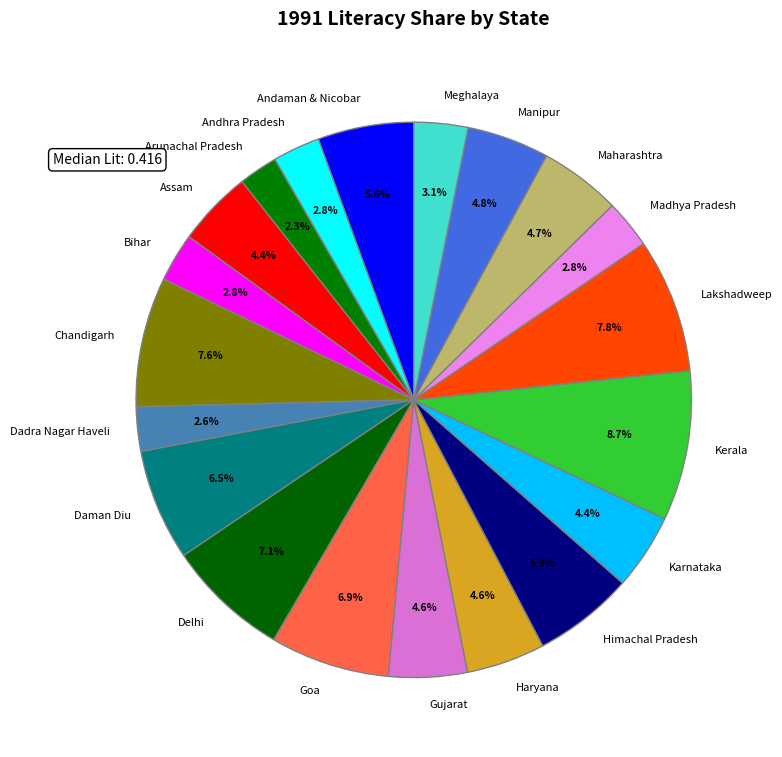

Between Gujarat and Dadra Nagar Haveli, which is larger?

Gujarat